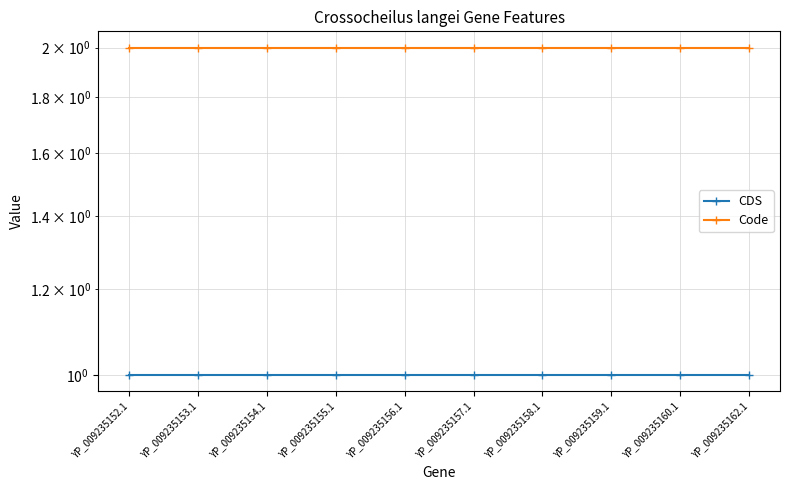

True or false: Code and CDS intersect in this chart.

False